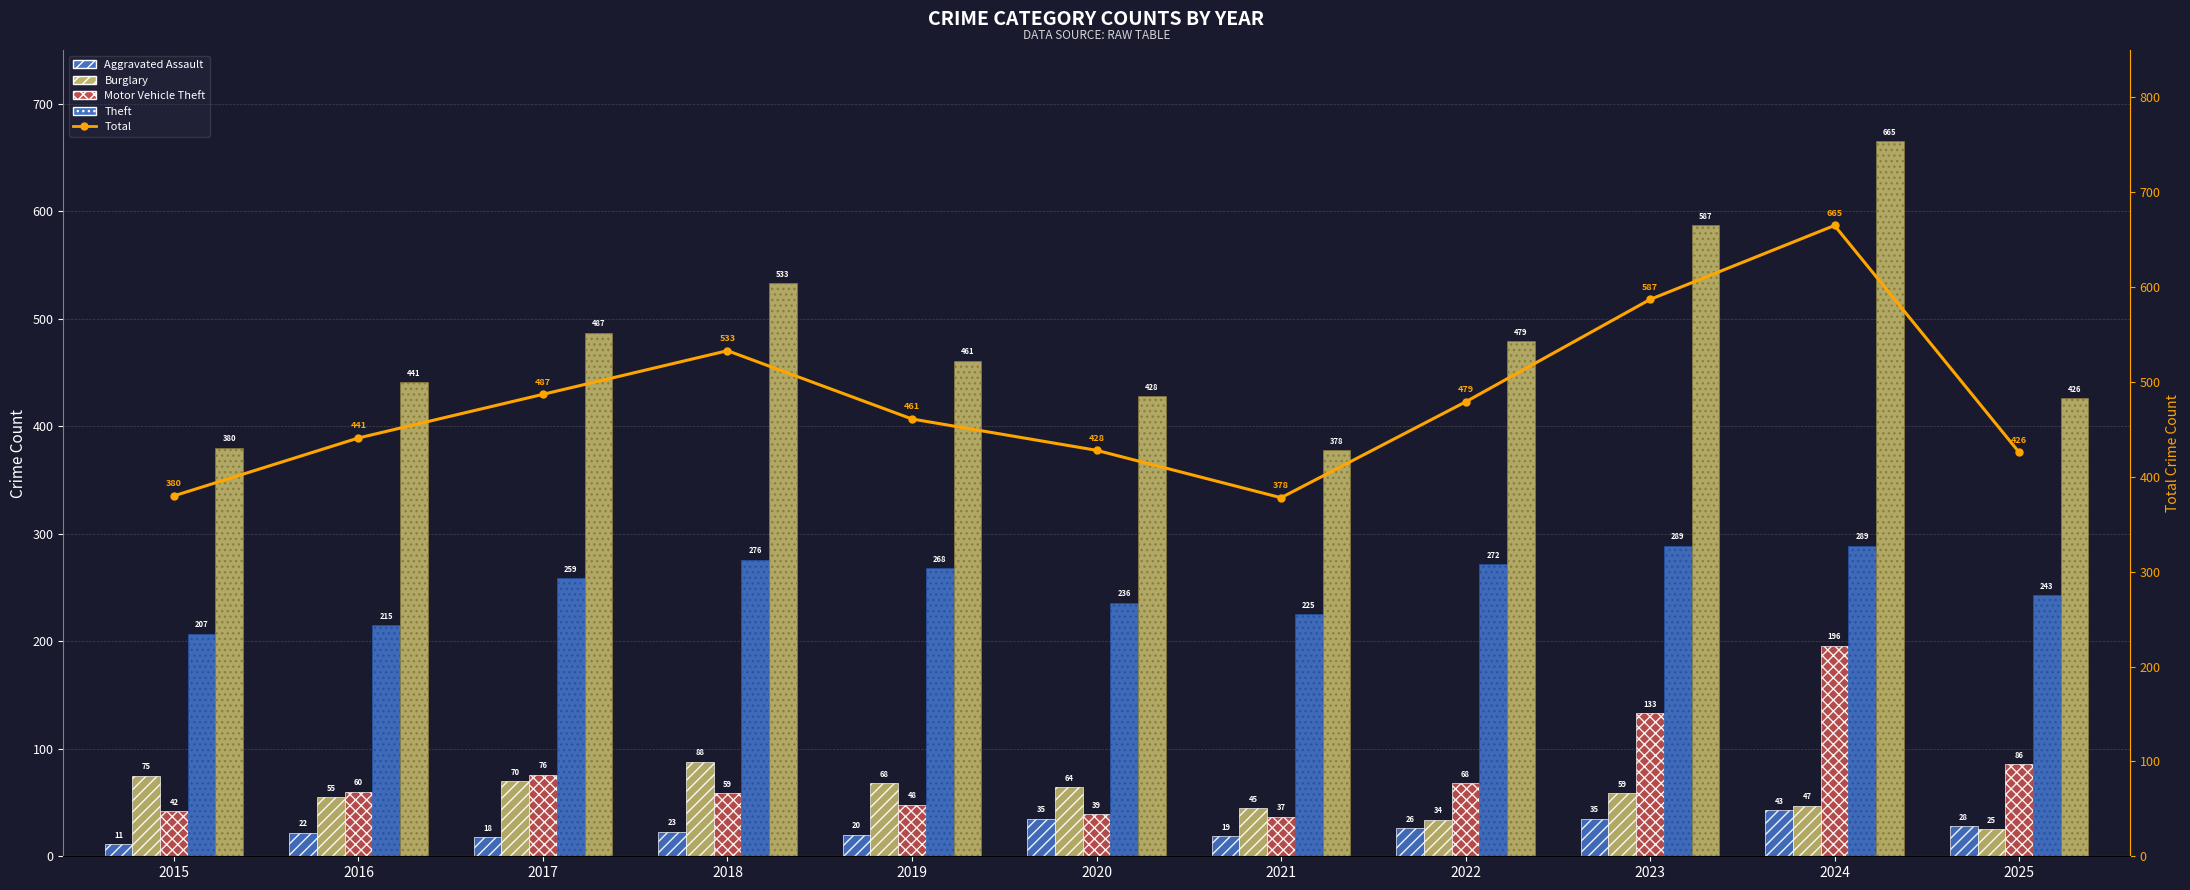

Reading right to left, list all the values displayed in this chart.

Aggravated Assault: 2025=28	2024=43	2023=35	2022=26	2021=19	2020=35	2019=20	2018=23	2017=18	2016=22	2015=11
Burglary: 2025=25	2024=47	2023=59	2022=34	2021=45	2020=64	2019=68	2018=88	2017=70	2016=55	2015=75
Motor Vehicle Theft: 2025=86	2024=196	2023=133	2022=68	2021=37	2020=39	2019=48	2018=59	2017=76	2016=60	2015=42
Theft: 2025=243	2024=289	2023=289	2022=272	2021=225	2020=236	2019=268	2018=276	2017=259	2016=215	2015=207
Total: 2025=426	2024=665	2023=587	2022=479	2021=378	2020=428	2019=461	2018=533	2017=487	2016=441	2015=380